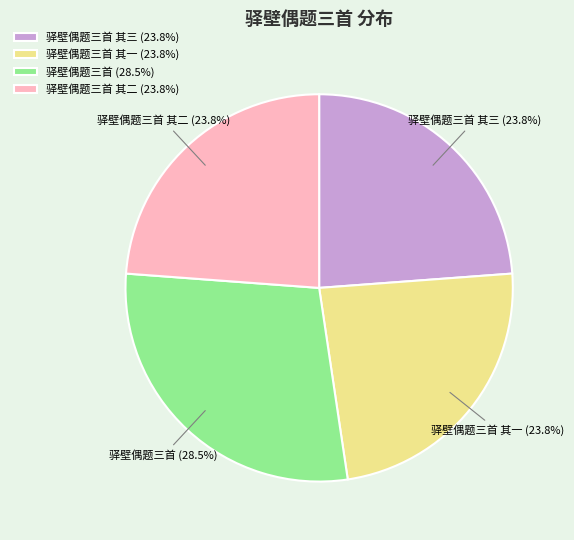

What percentage is NOT represented by 驿壁偶题三首 (28.5%)?

71.5%